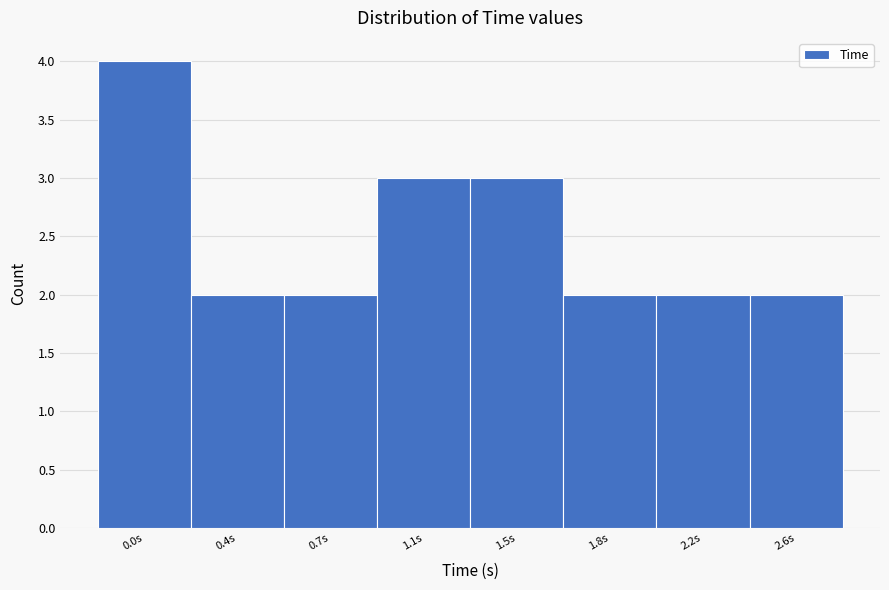

Reading left to right, extract all data points from this chart.

4	2	2	3	3	2	2	2